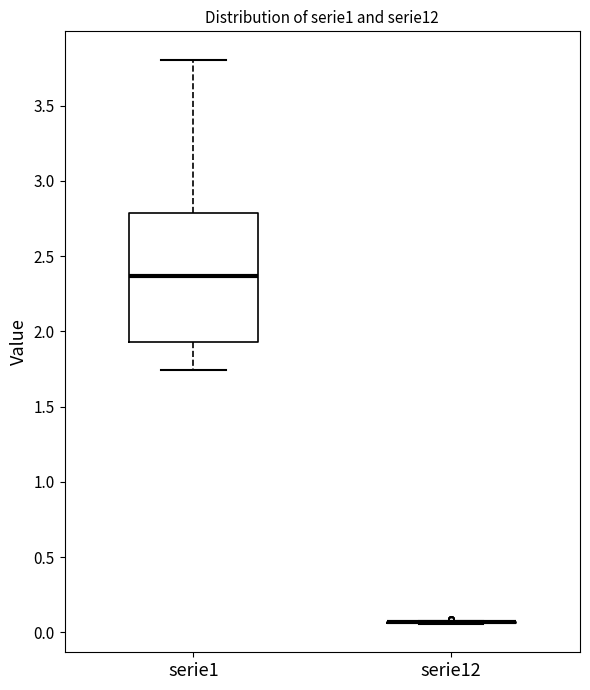

Reading left to right, transcribe this box plot: for each box, give where its median line is, the range the box spans, and where its two whiskers end, as read against the y-axis. The values are not printed on the chart, so give them approximately, as read against the axis.

serie1: median 2.35, box 1.95 to 2.80, whiskers 1.75 to 3.80
serie12: box collapsed to a line at 0.05, whiskers 0.05 to 0.10